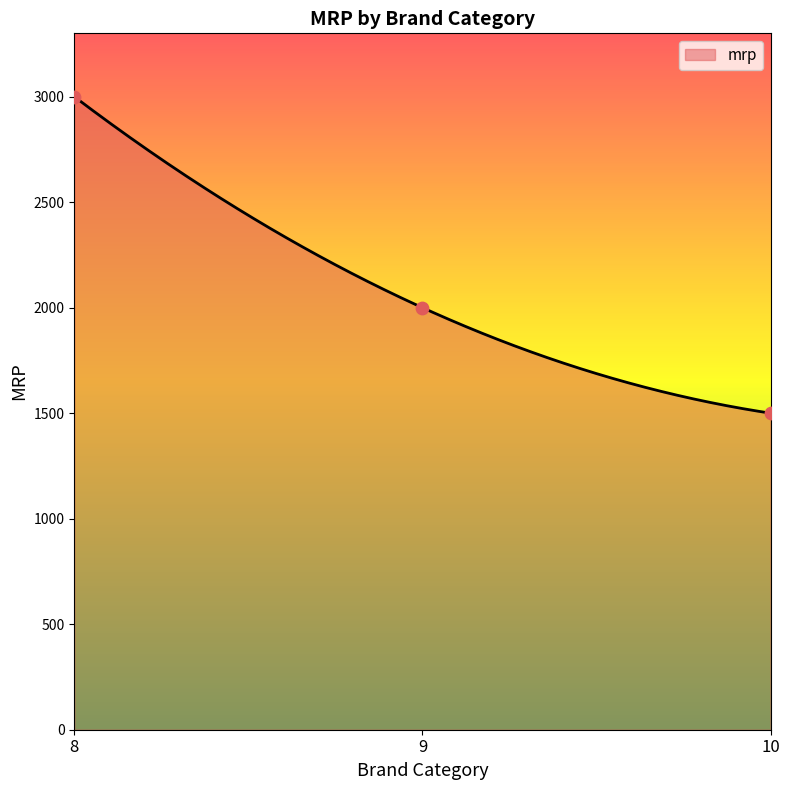

What is the ratio of the value at 8 to the value at 10?

2.0